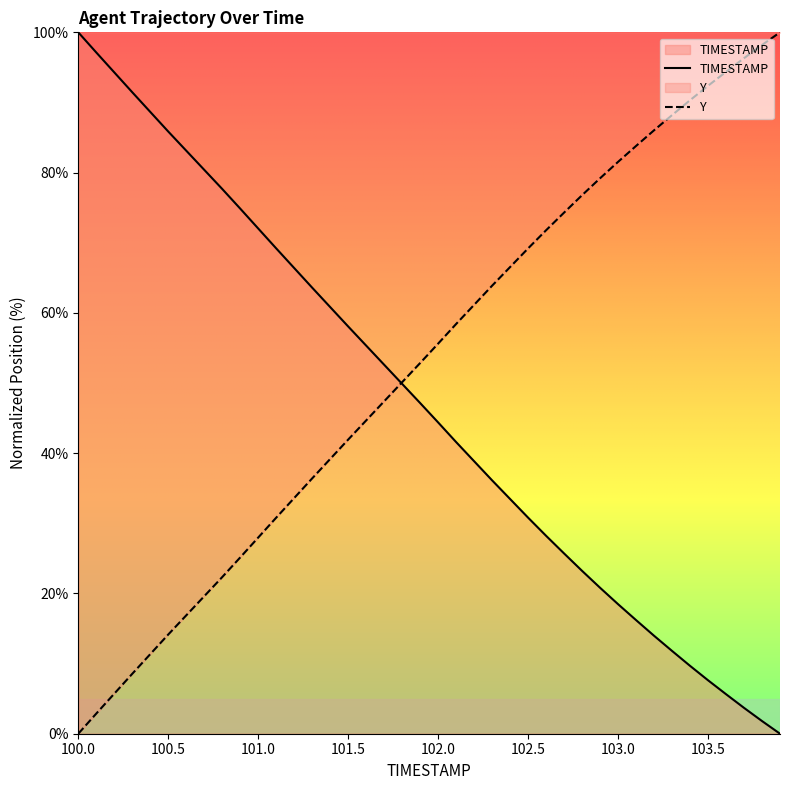

List the series in order of their overall mean, lowest first.

TIMESTAMP, Y